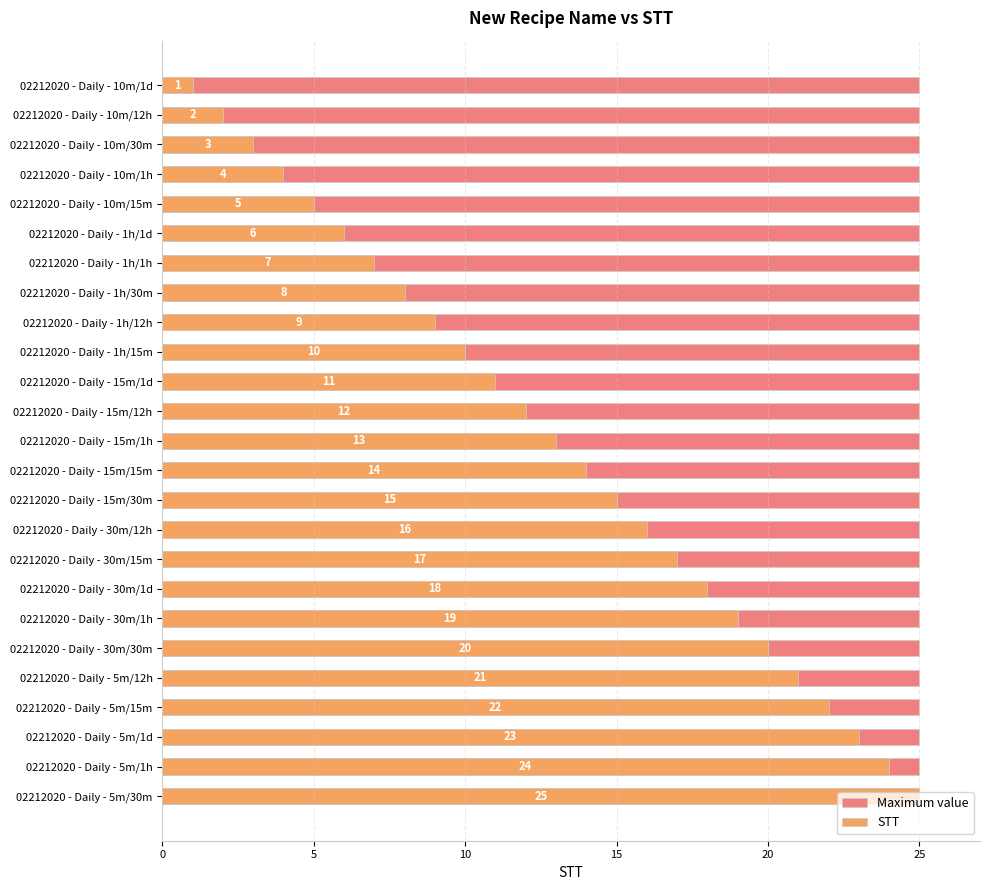

List the series in order of their overall mean, highest first.

STT, Maximum value